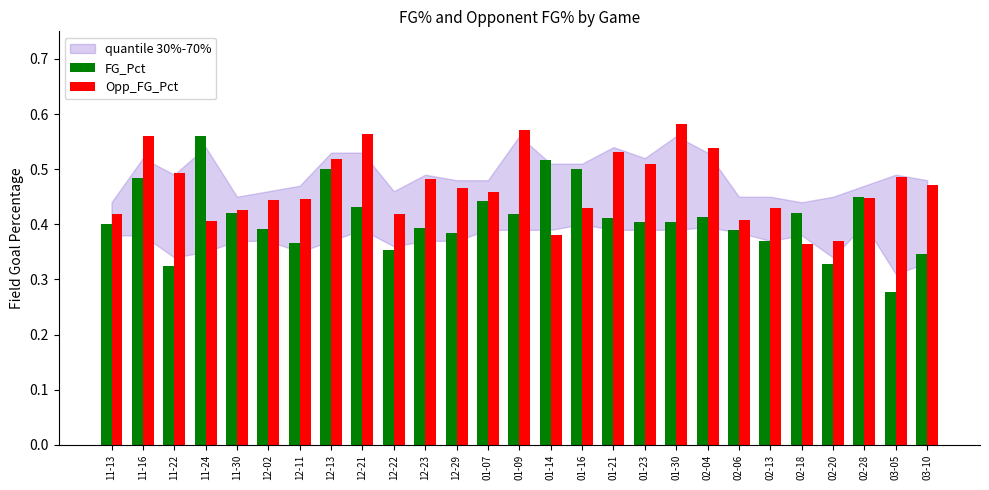

What is the sum of all FG_Pct values?

11.1